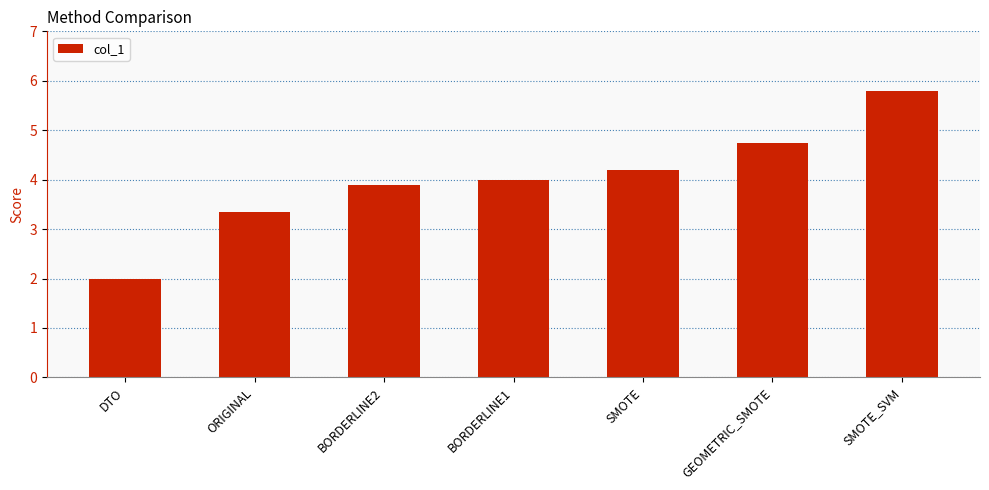

What is the difference between the second highest and second lowest values?

1.4